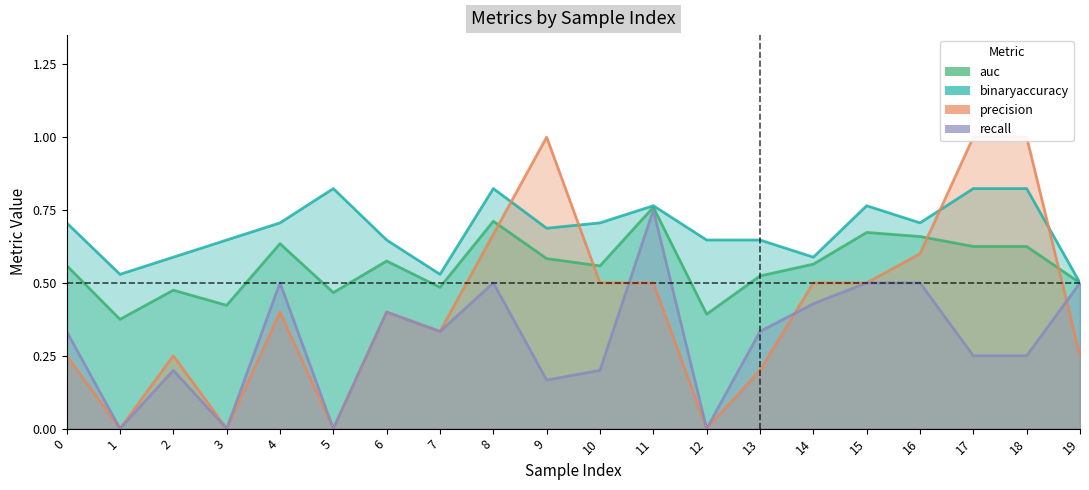

What is the difference between the maximum and minimum values in the auc series?

0.4